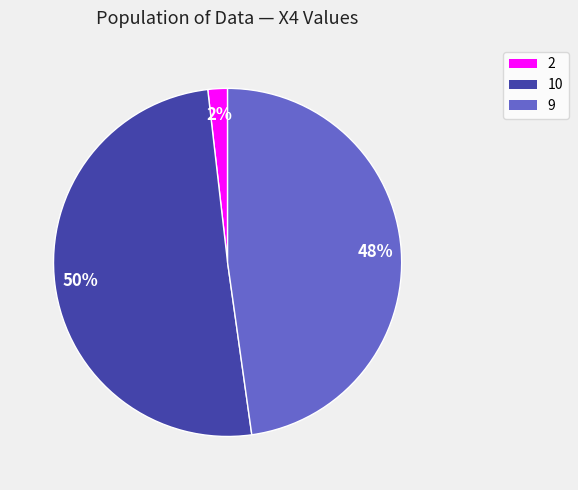

To the nearest percent, what is the combined percentage of 9 and 2?

50%